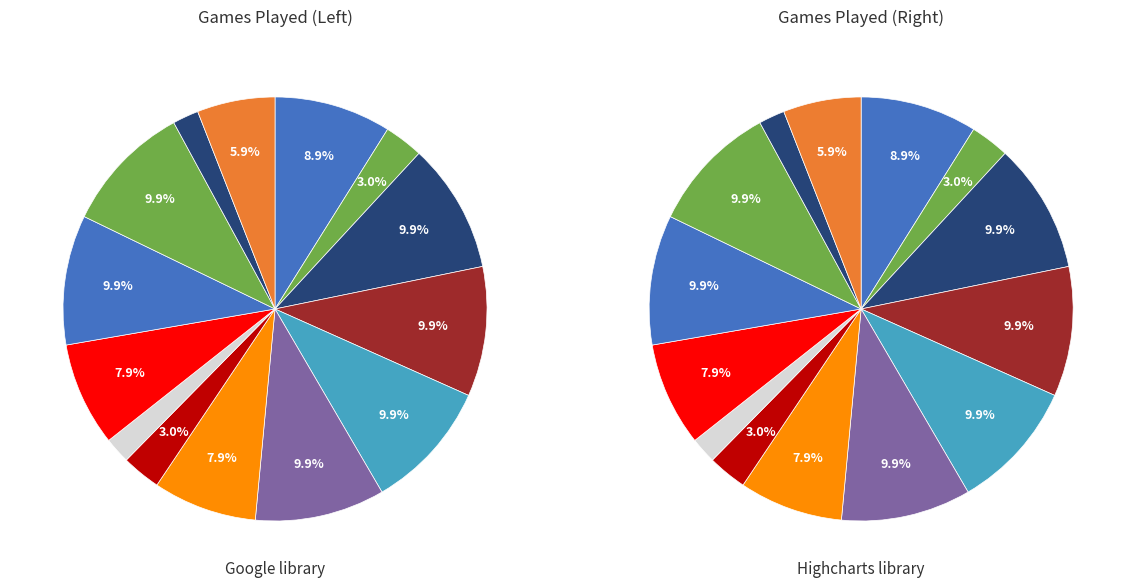

Does PRATT account for over 50% of the chart?

No